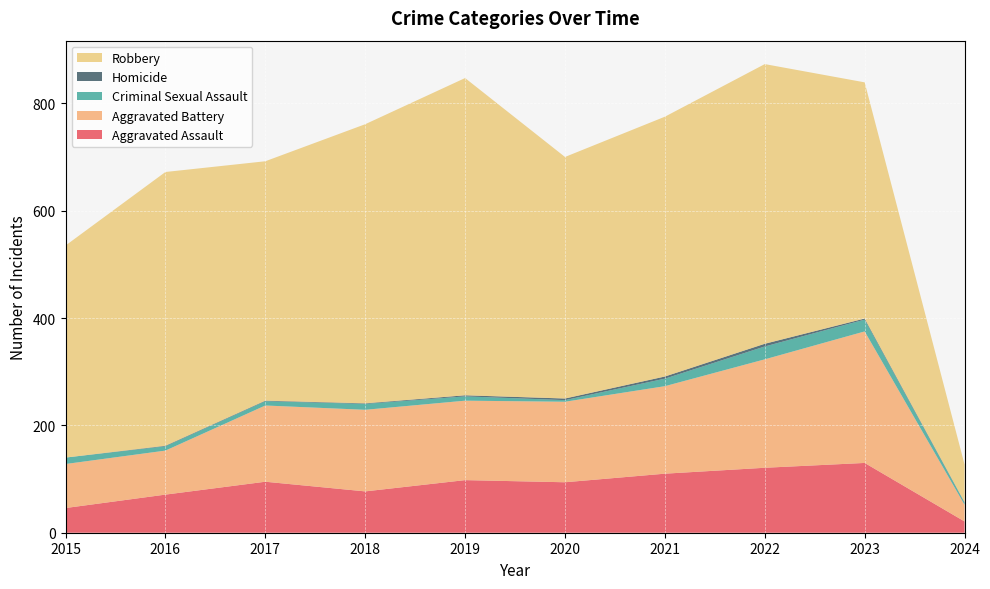

Reading left to right, transcribe all the data shown in this chart.

Aggravated Assault: 2015=46	2016=71	2017=95	2018=77	2019=98	2020=94	2021=110	2022=121	2023=130	2024=21
Aggravated Battery: 2015=82	2016=82	2017=142	2018=152	2019=148	2020=150	2021=163	2022=202	2023=245	2024=31
Criminal Sexual Assault: 2015=12	2016=8	2017=8	2018=11	2019=8	2020=3	2021=14	2022=24	2023=22	2024=4
Homicide: 2015=0	2016=1	2017=1	2018=1	2019=2	2020=3	2021=4	2022=5	2023=2	2024=1
Robbery: 2015=395	2016=510	2017=446	2018=520	2019=591	2020=450	2021=484	2022=521	2023=440	2024=70